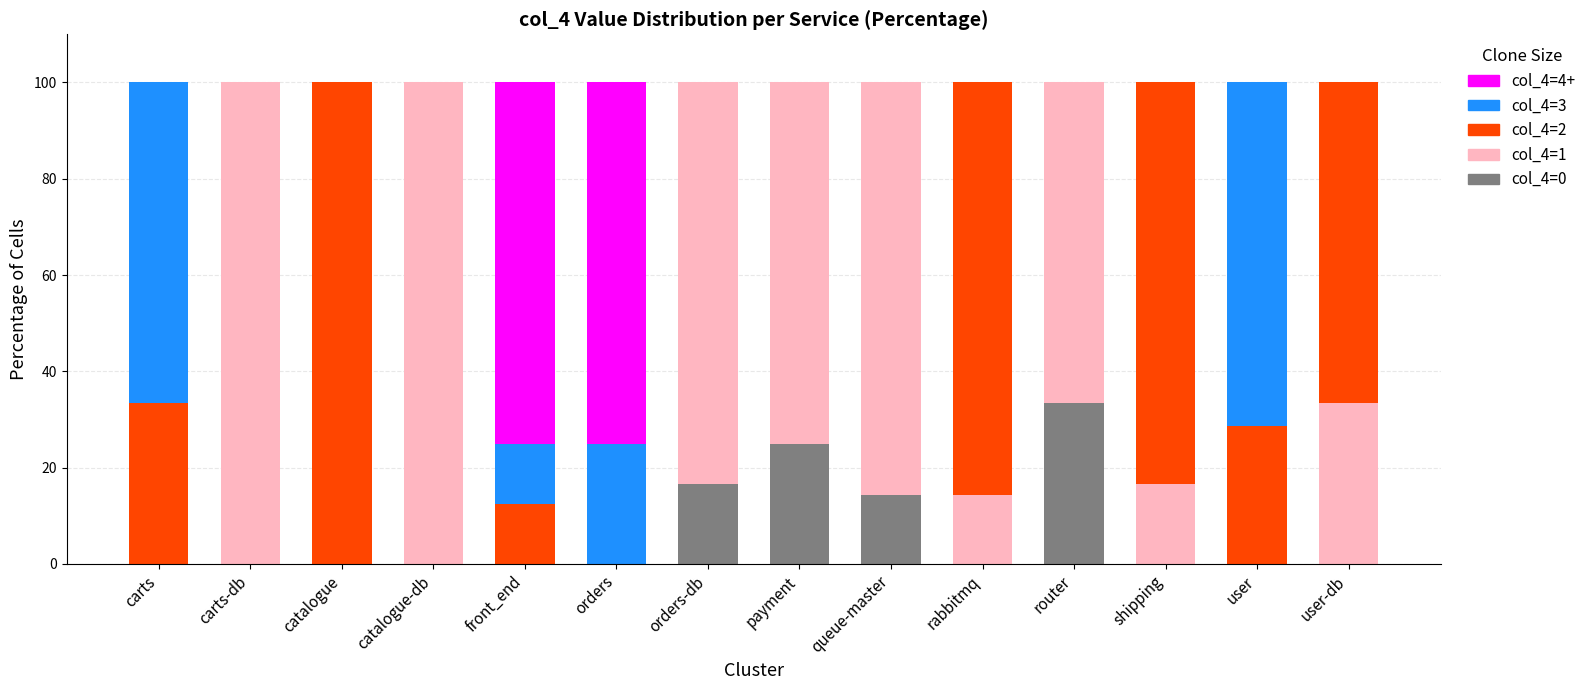

What is the total value across all series at queue-master?

100.0